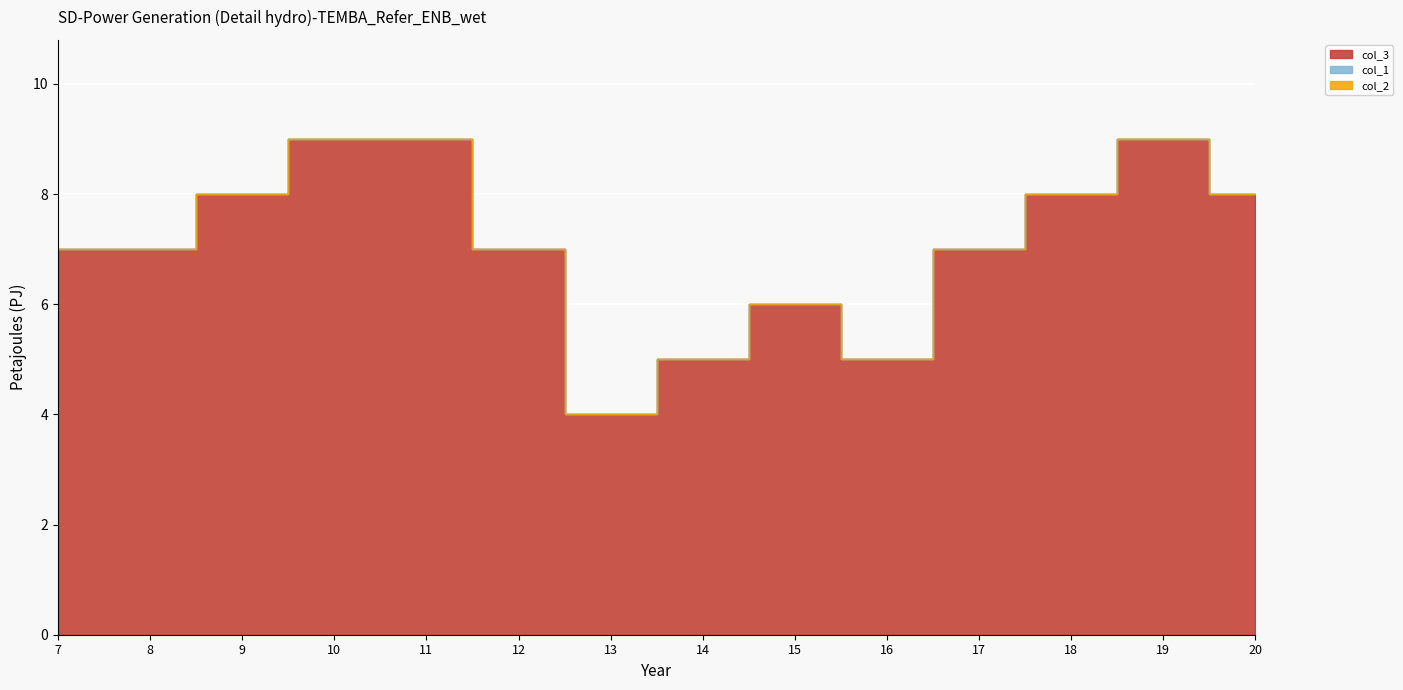

Is the value of col_1 at 7 greater than the value of col_2 at 12?

No